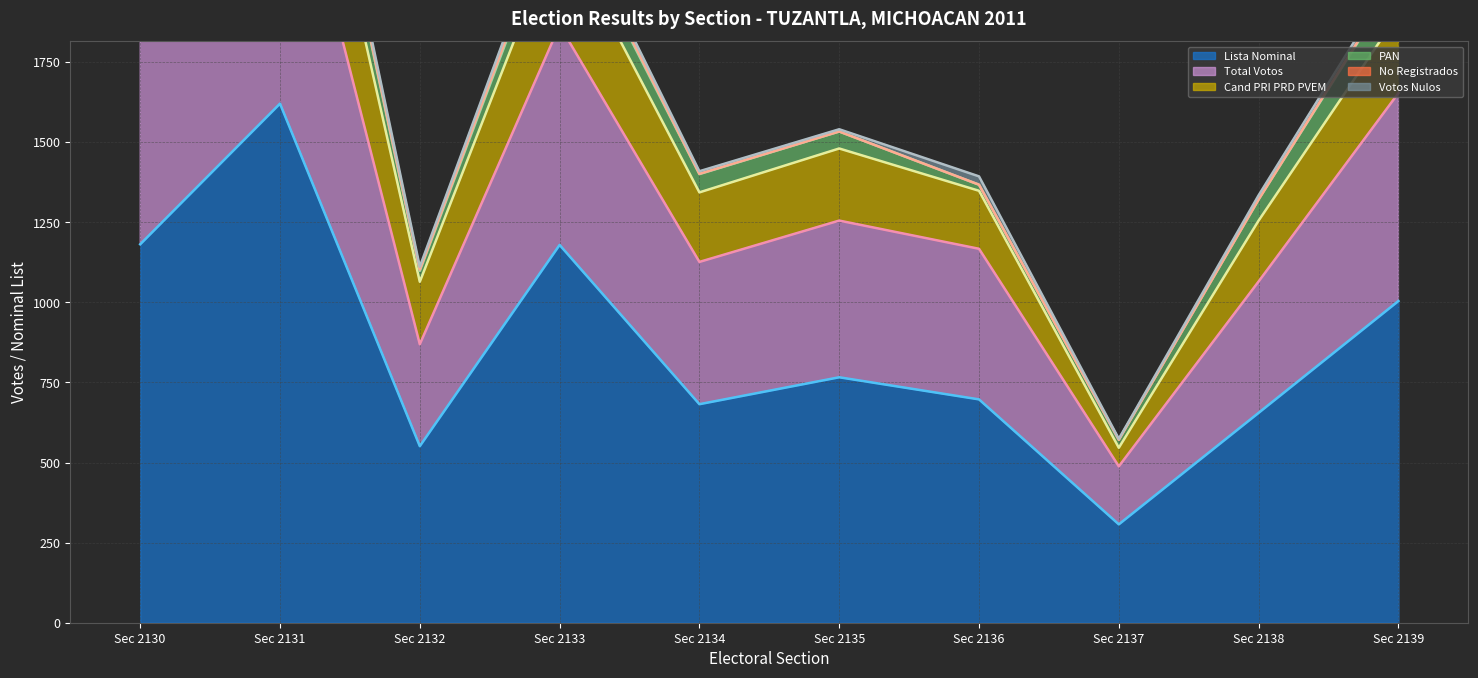

True or false: Votos Nulos (line) and No Registrados (line) intersect in this chart.

False